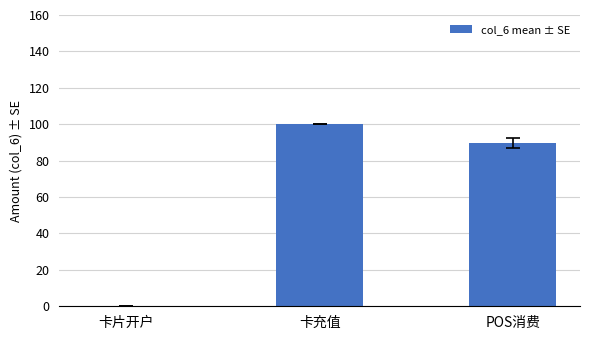

At which category does the chart reach its peak across all series?

卡充值